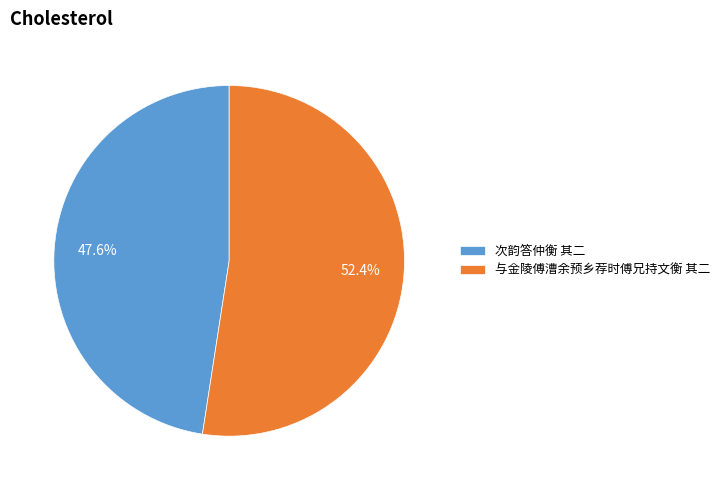

Which has a higher value, 次韵答仲衡 其二 or 与金陵傅漕余预乡荐时傅兄持文衡 其二?

与金陵傅漕余预乡荐时傅兄持文衡 其二